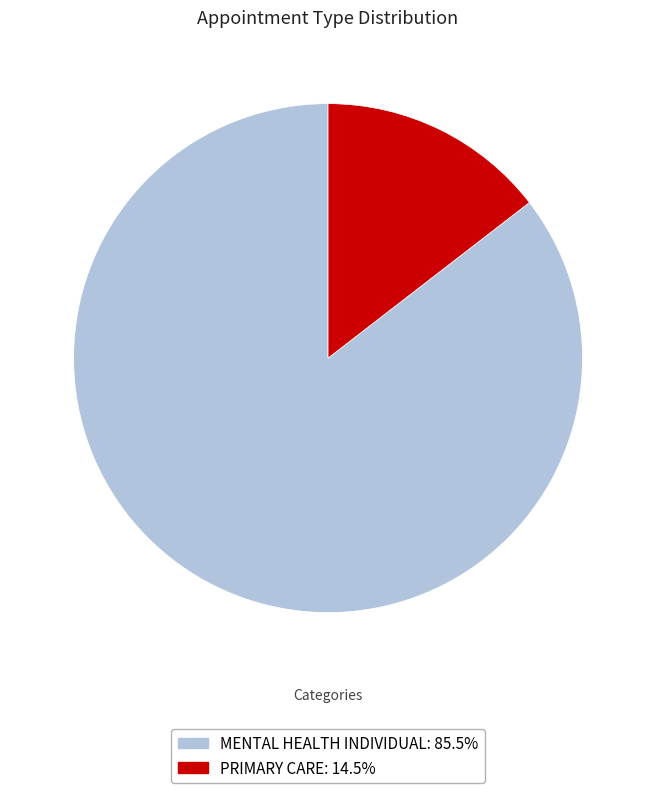

Is it true that PRIMARY CARE is 15% of the pie?

True